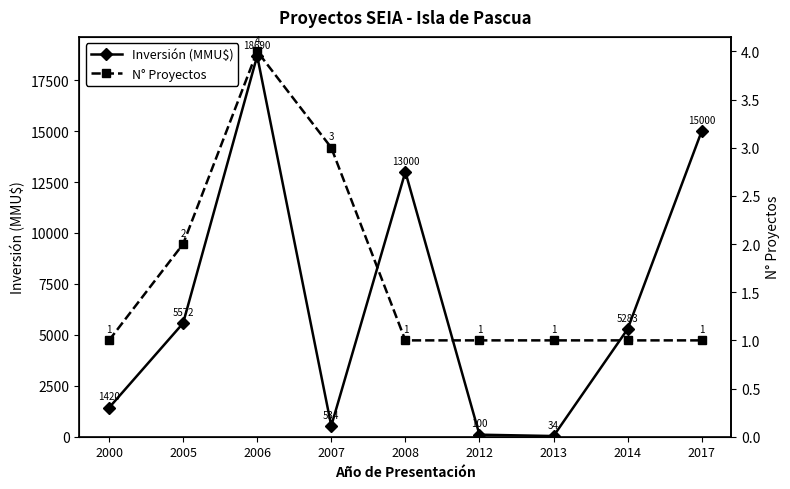

True or false: Inversión (MMU$) and N° Proyectos intersect in this chart.

False